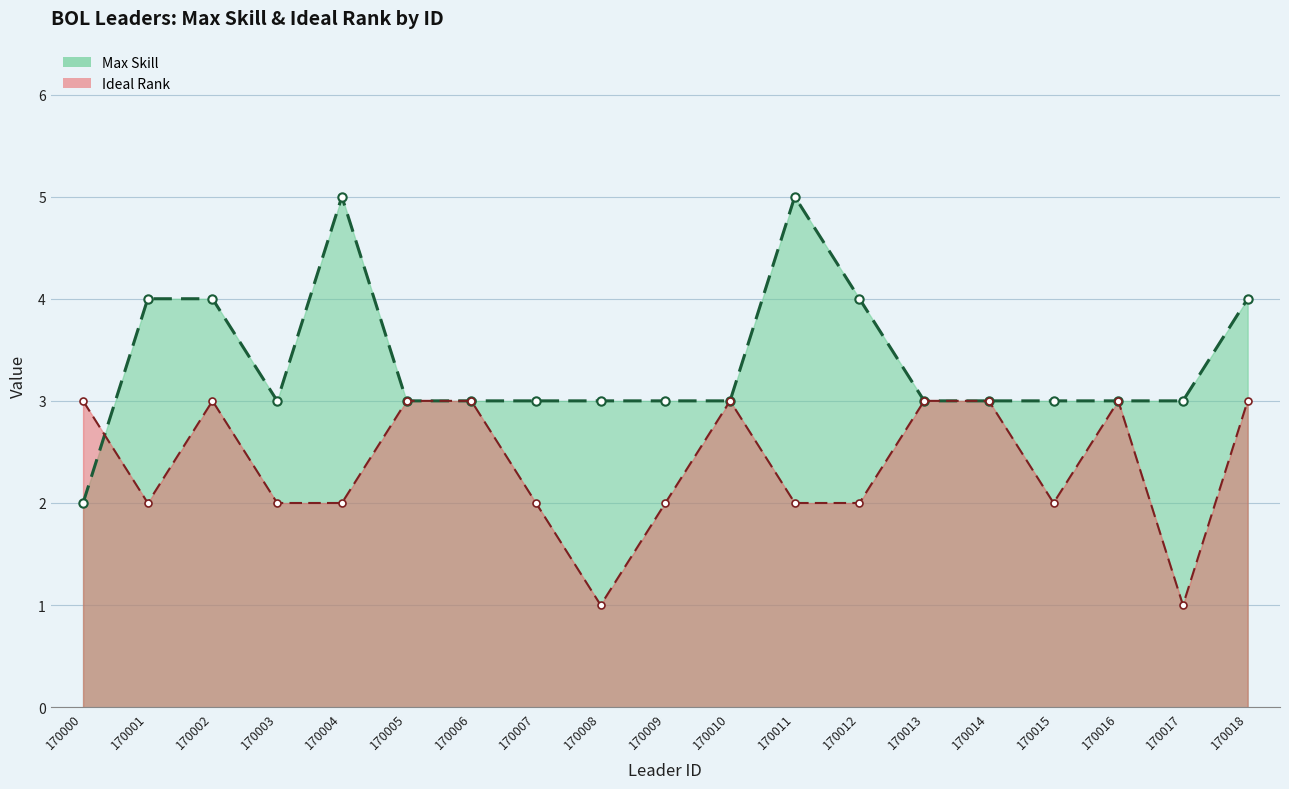

At which label does Ideal Rank line first exceed 2?

170000